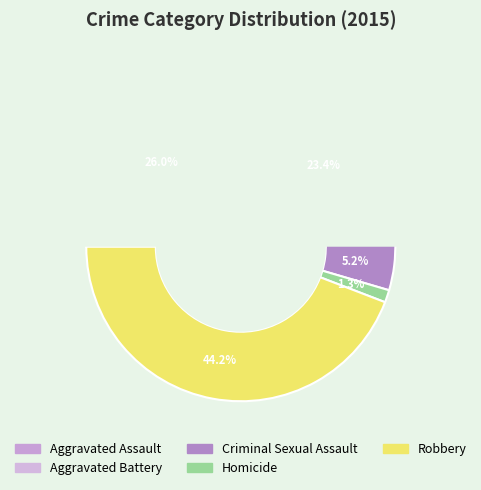

To the nearest percent, what percentage of the pie is Robbery?

44%